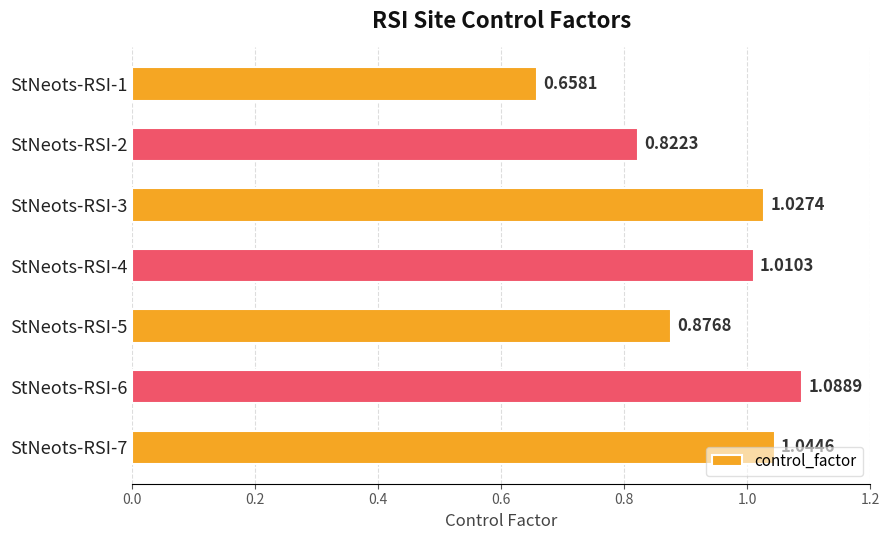

How many data points are less than 1?

3